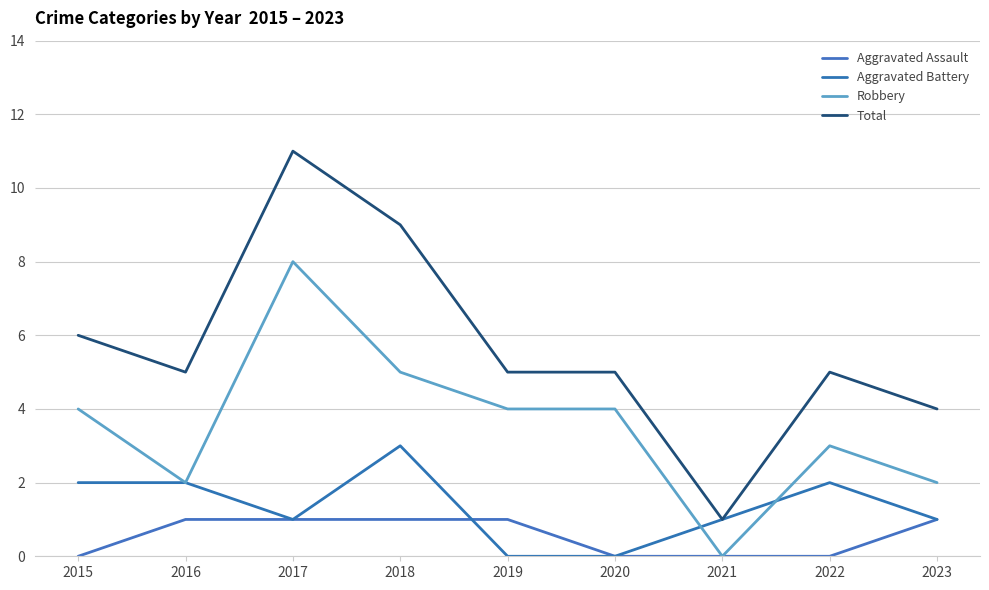

Reading left to right, what are all the values shown in this chart?

Aggravated Assault: 0	1	1	1	1	0	0	0	1
Aggravated Battery: 2	2	1	3	0	0	1	2	1
Robbery: 4	2	8	5	4	4	0	3	2
Total: 6	5	11	9	5	5	1	5	4